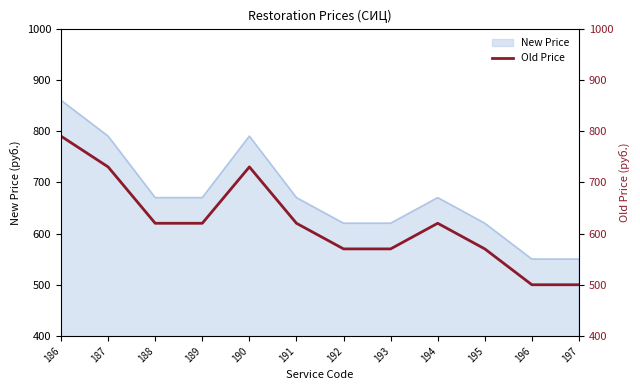

The value at 186 is 1410. True or false?

False